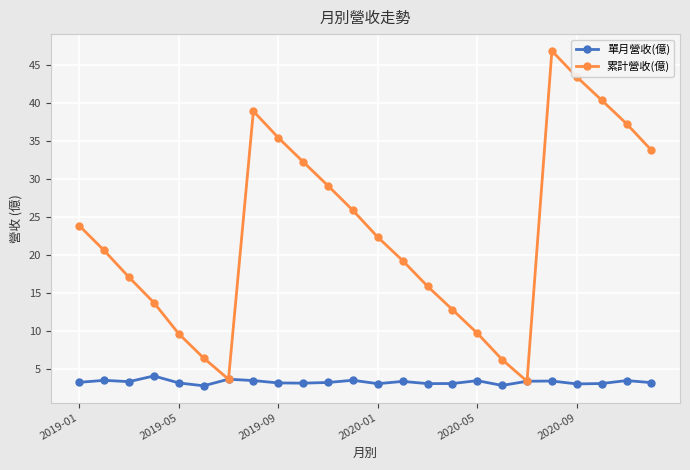

What is the value of the 累計營收(億) point at the 12th from the left?

25.9